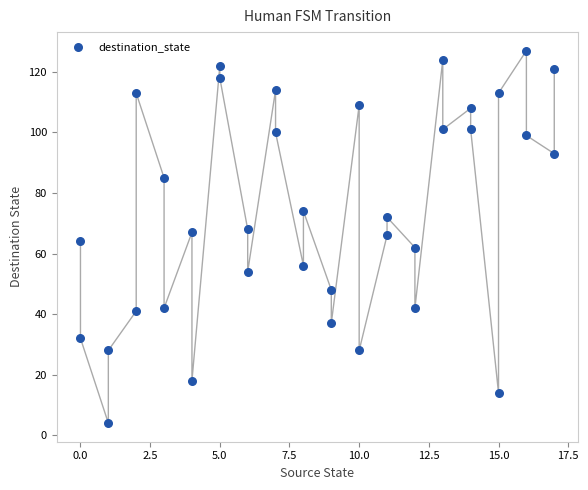

What is the range of Y values (max minus min)?

123